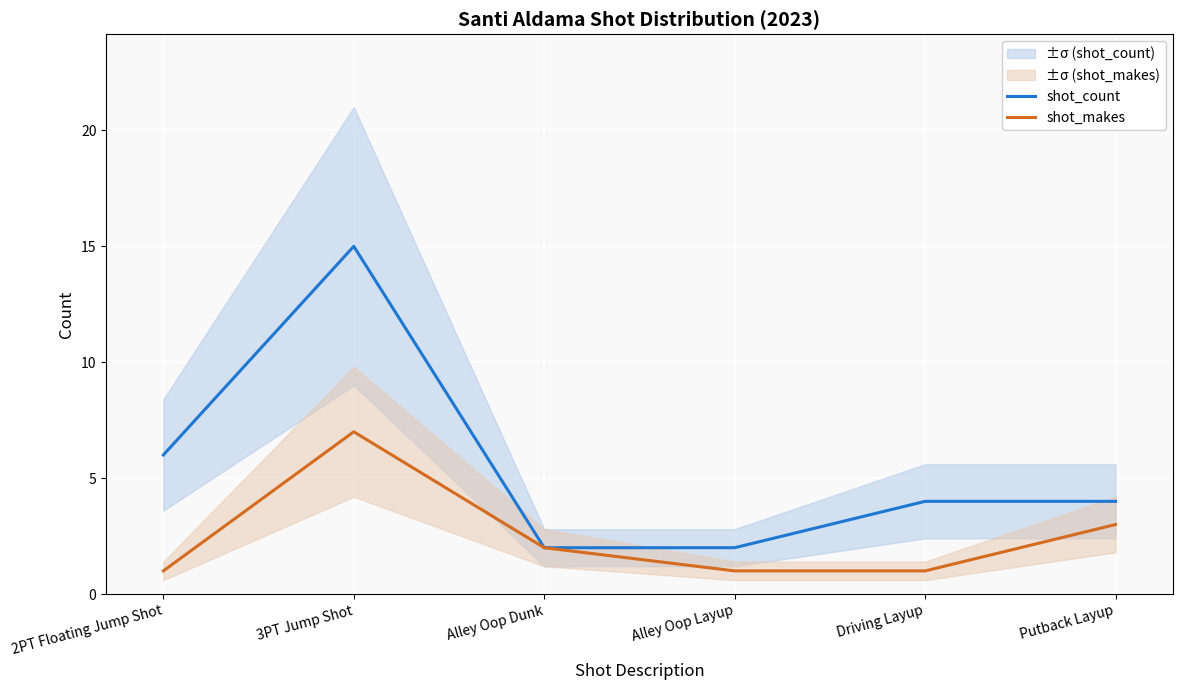

At which category does the chart reach its peak across all series?

3PT Jump Shot